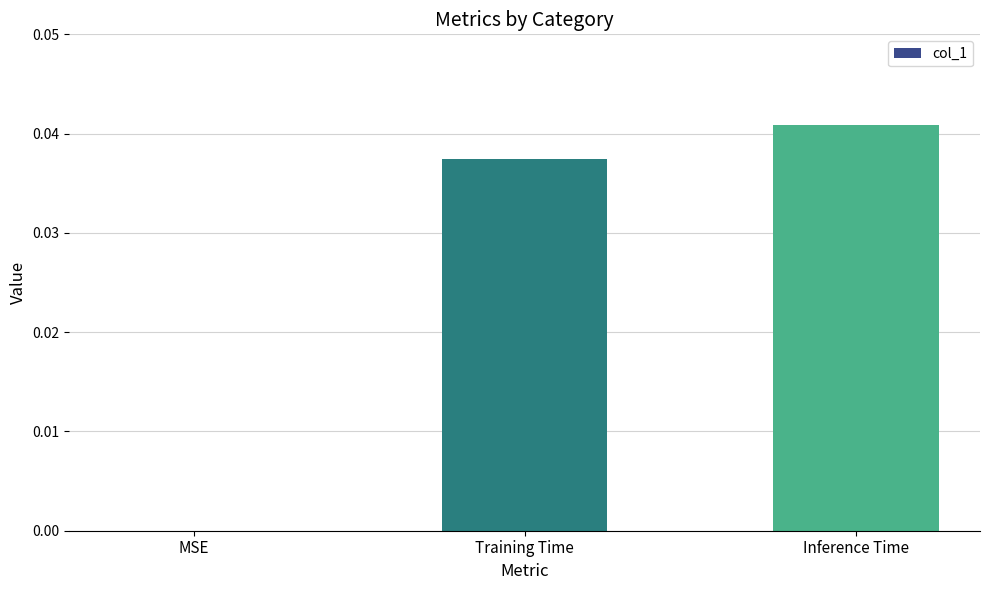

What is the sum of the values at Training Time and Inference Time?

0.1